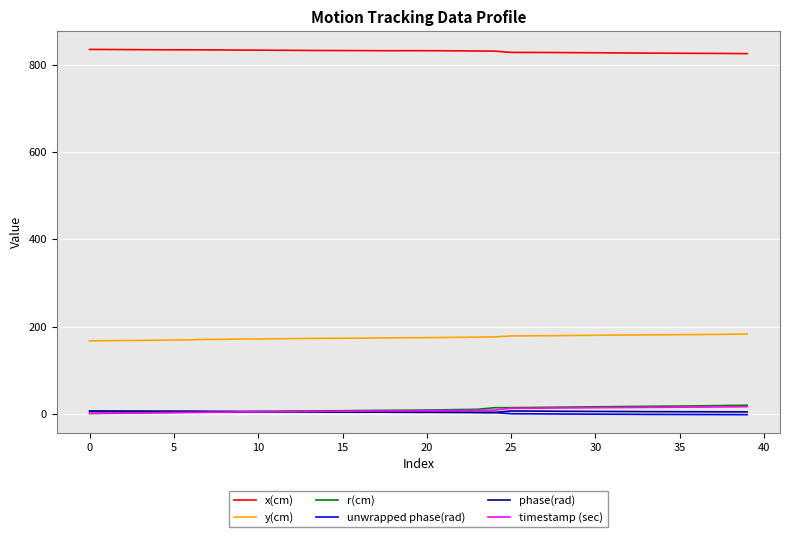

Which series has the largest total across all categories?

x(cm)